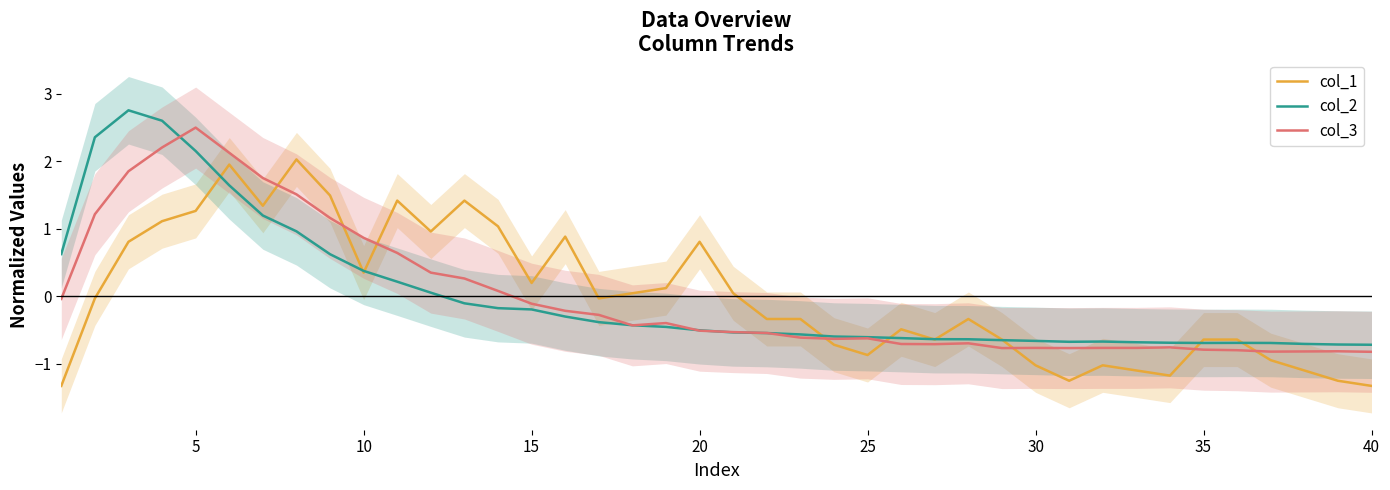

Which series ends up on top after the final intersection of col_2 and col_1?

col_2